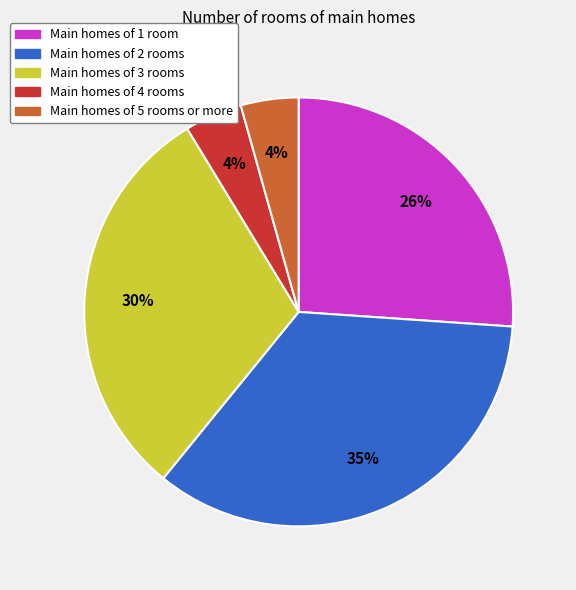

How many slices are in this pie chart?

5